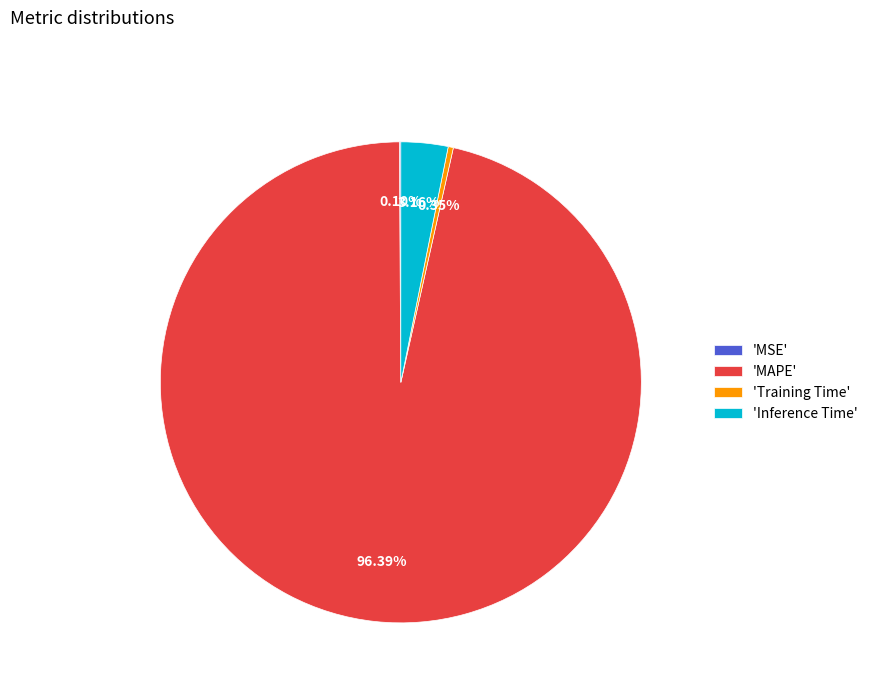

Which category has the biggest portion of the pie?

'MAPE'